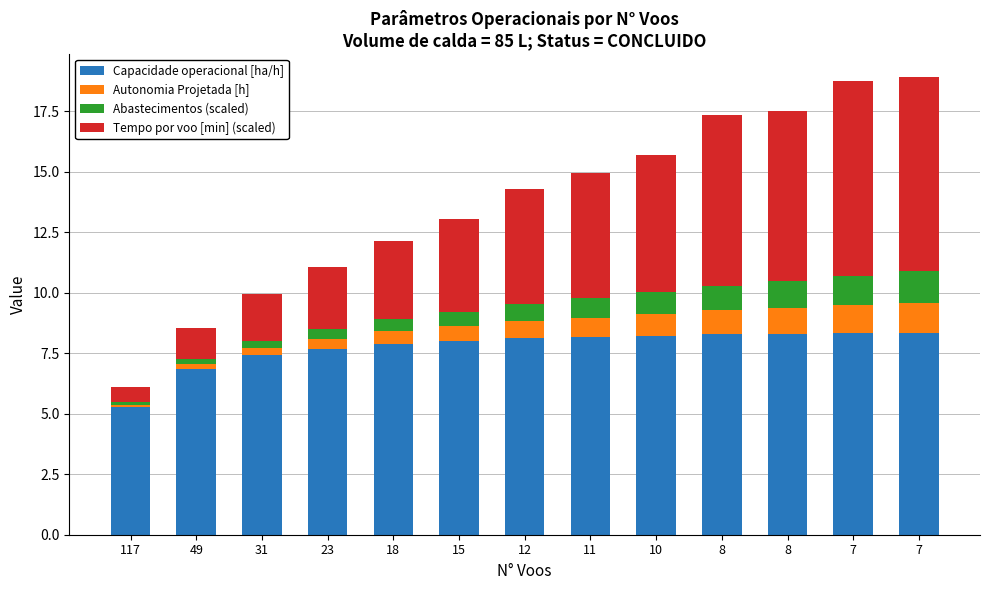

True or false: Autonomia Projetada [h] has a value of 0.3 at 23.

False